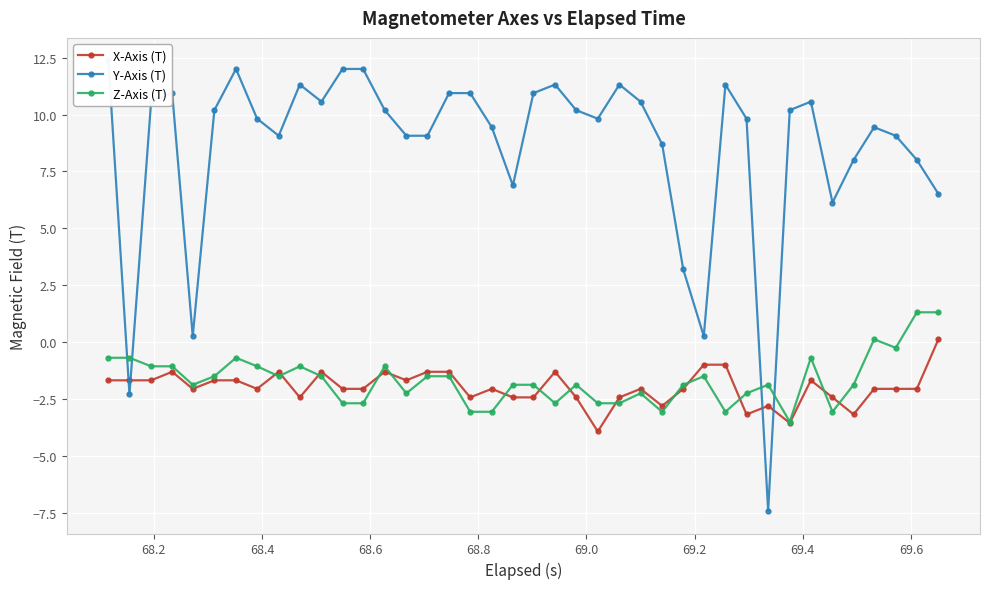

What is the lowest value of the Z-Axis (T) series?

-3.5